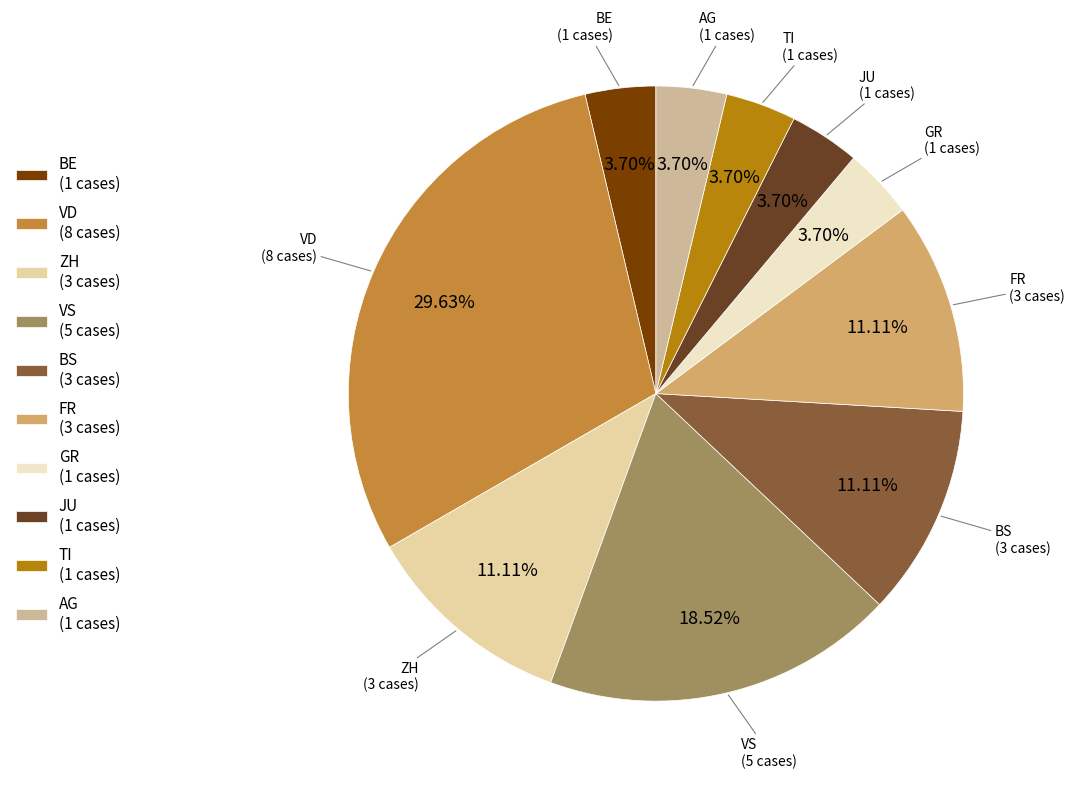

Between GR and BS, which is larger?

BS